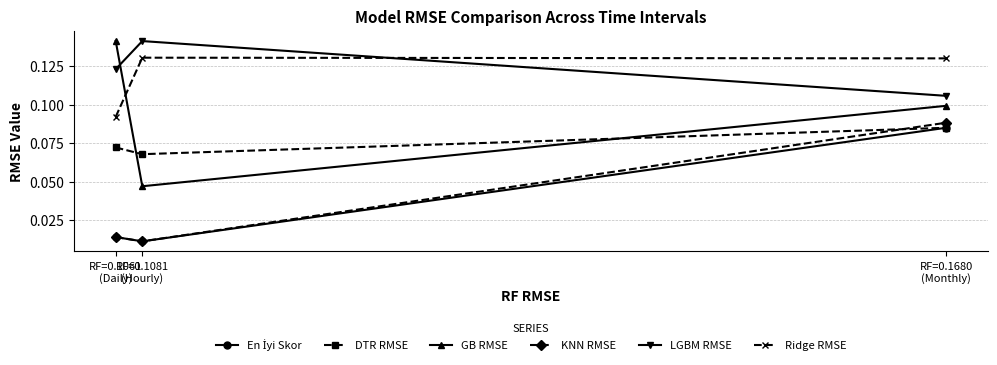

Which category has the lowest value in the LGBM RMSE series?

RF=0.1680
(Monthly)